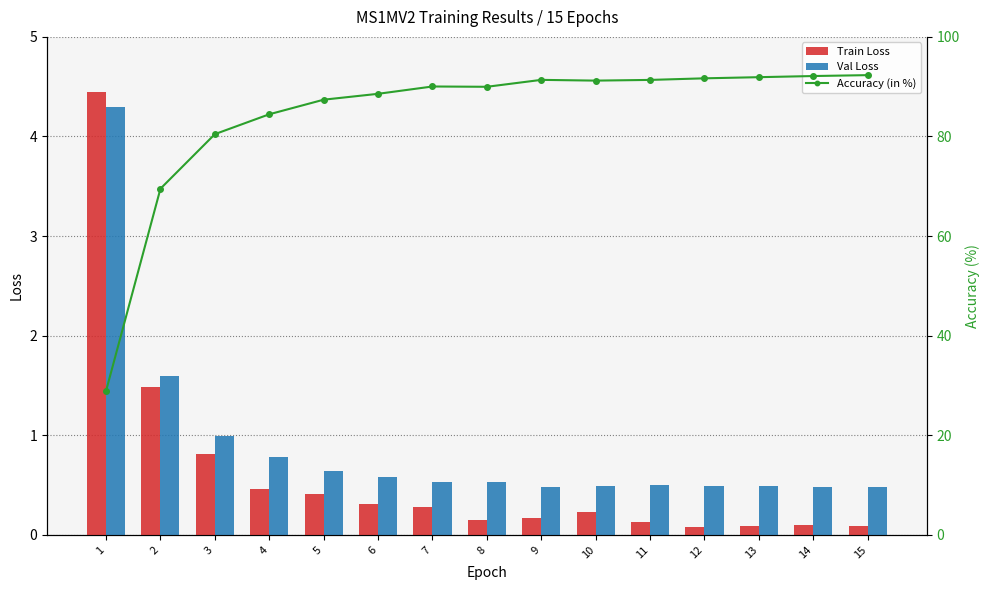

True or false: Val Loss has a value of 0.1 at 14.

False